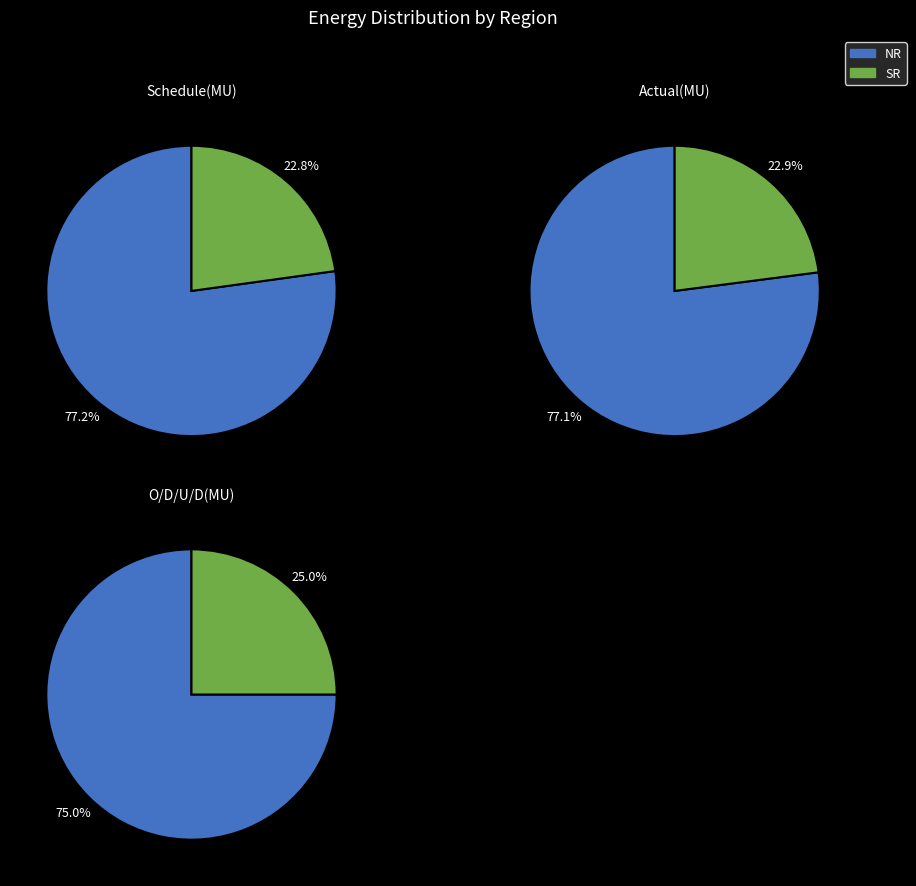

How many slices are in this pie chart?

2